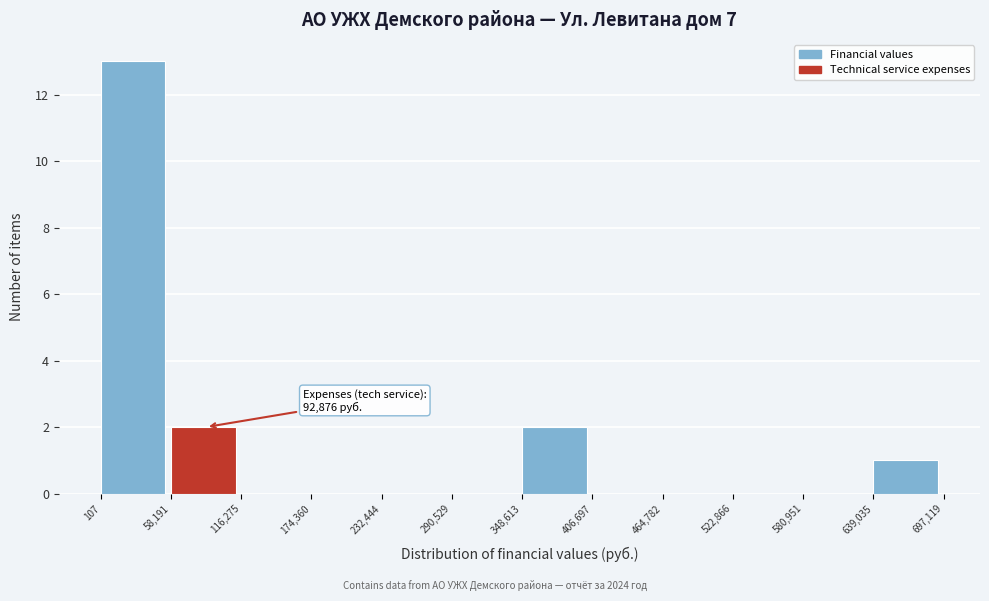

Over which range of the x-axis is the bar tallest?

107 to 58,191